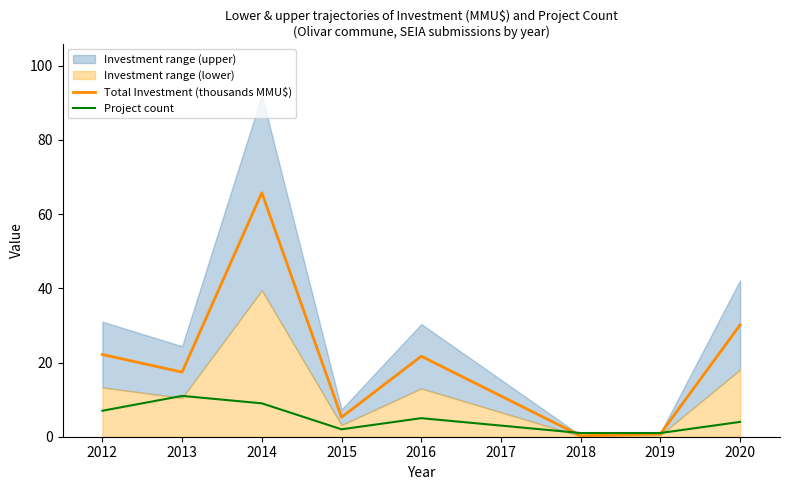

Does the chart have visible grid lines?

No